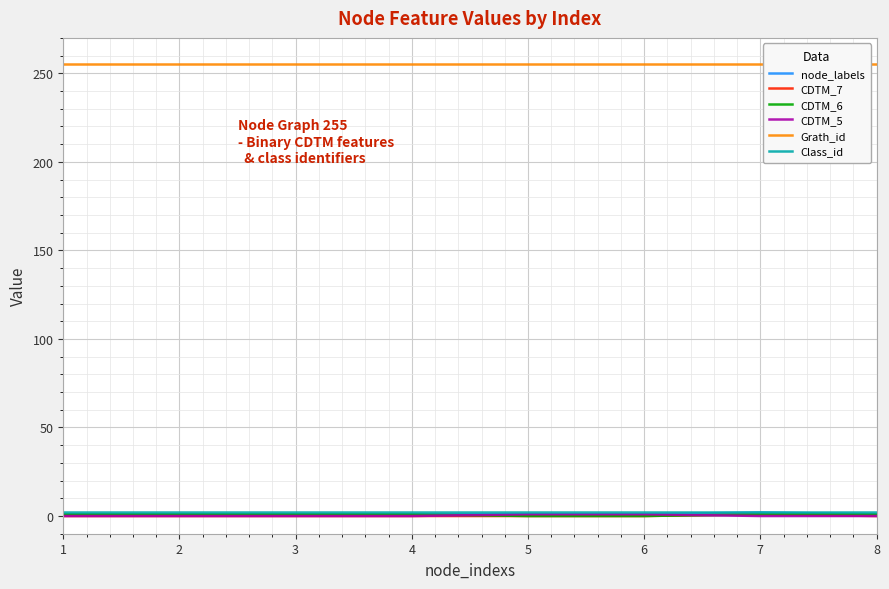

True or false: CDTM_6 and Class_id intersect in this chart.

False